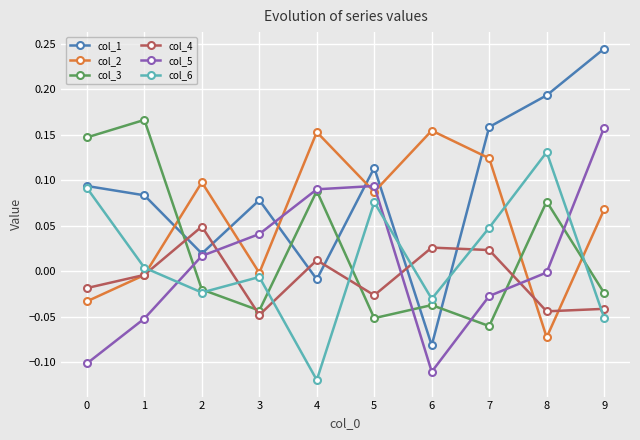

Is it true that col_3 equals -0.0 at 2?

True